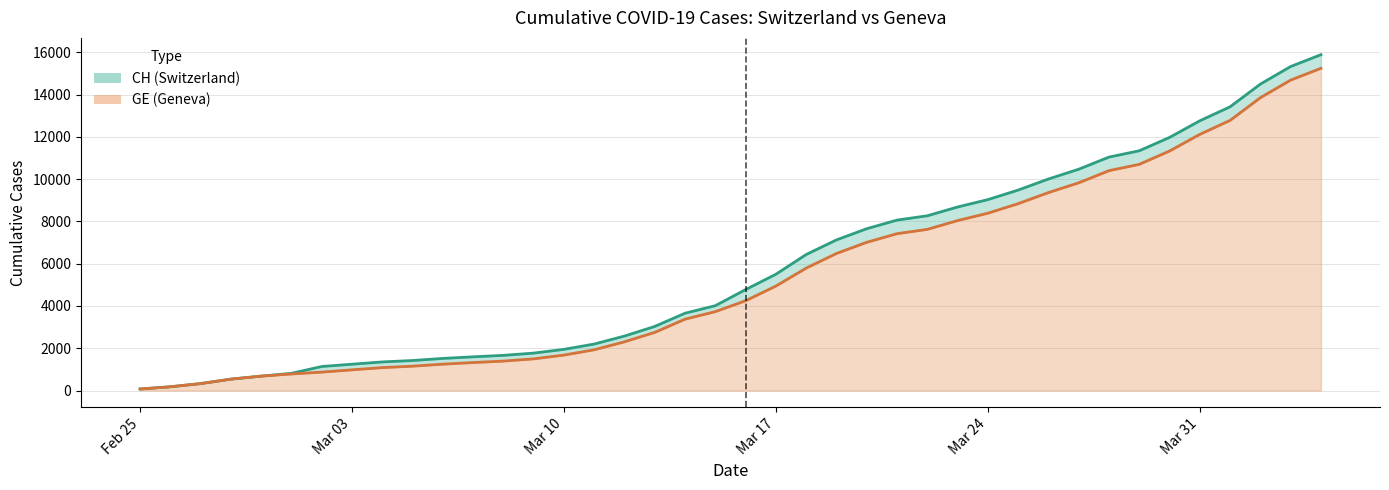

List the series in order of their peak value, highest first.

CH line, GE line